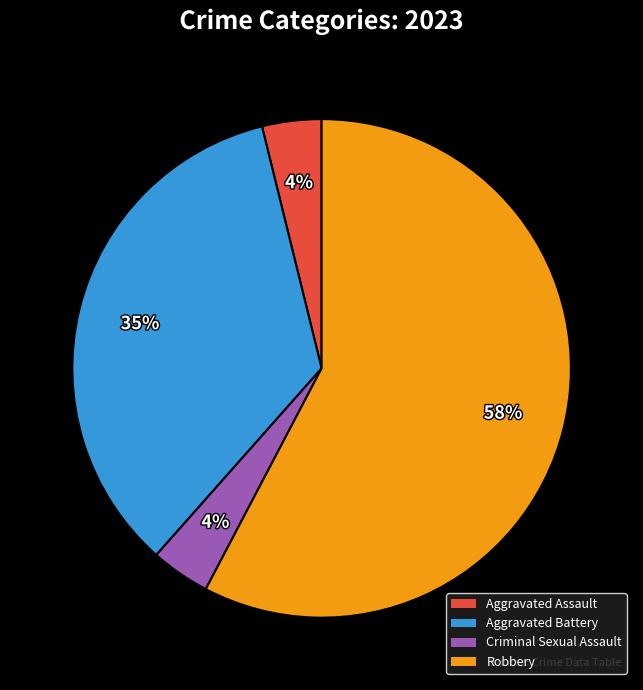

What is the largest slice in the pie chart?

Robbery